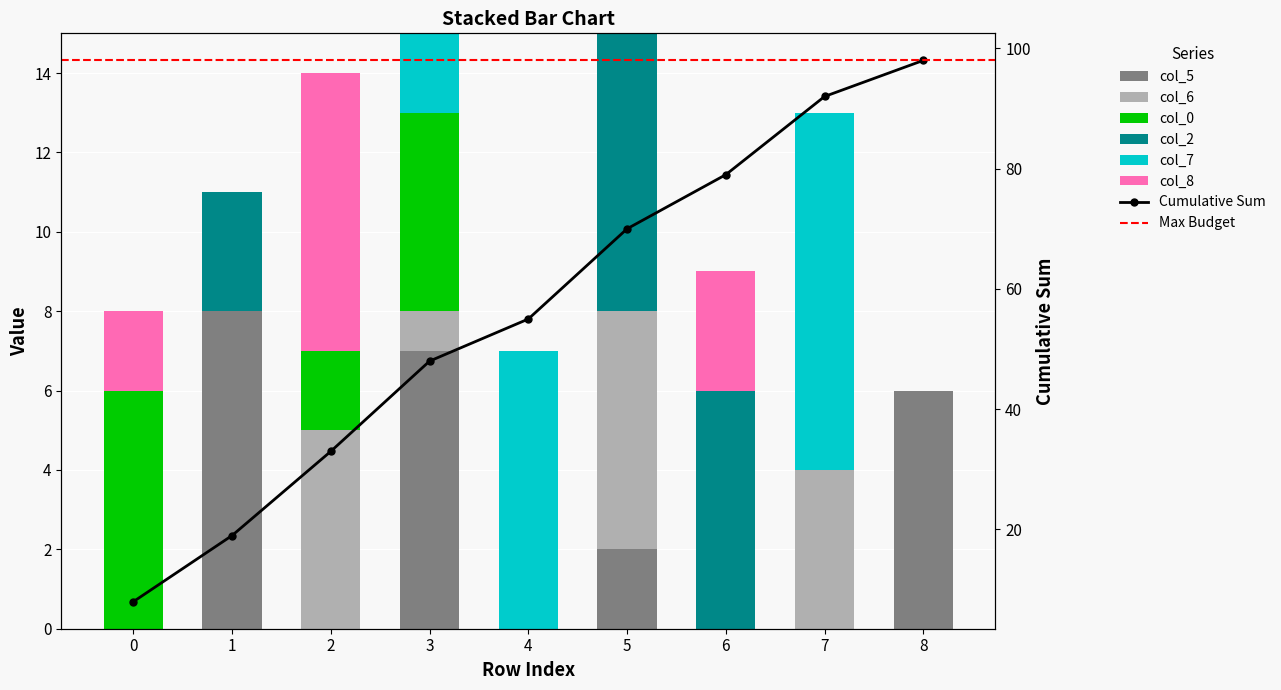

How many groups of bars are there?

9